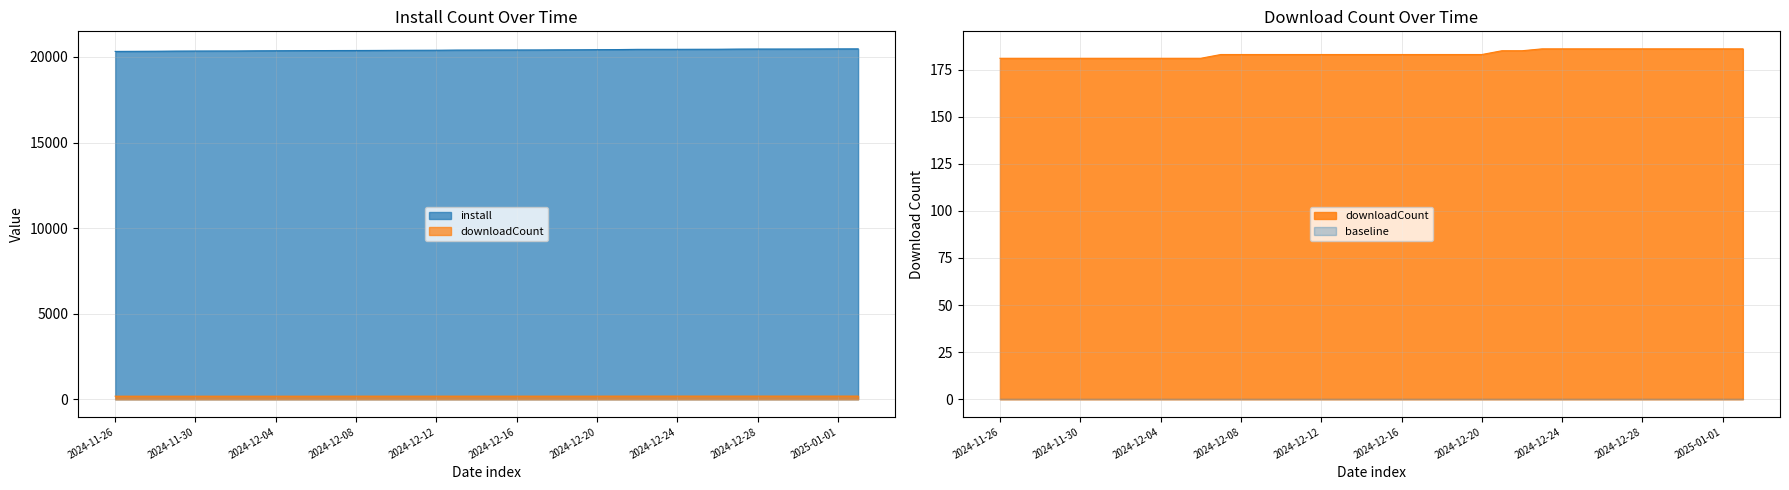

At 2024-12-23, list the series in order from largest to smallest.

install, downloadCount